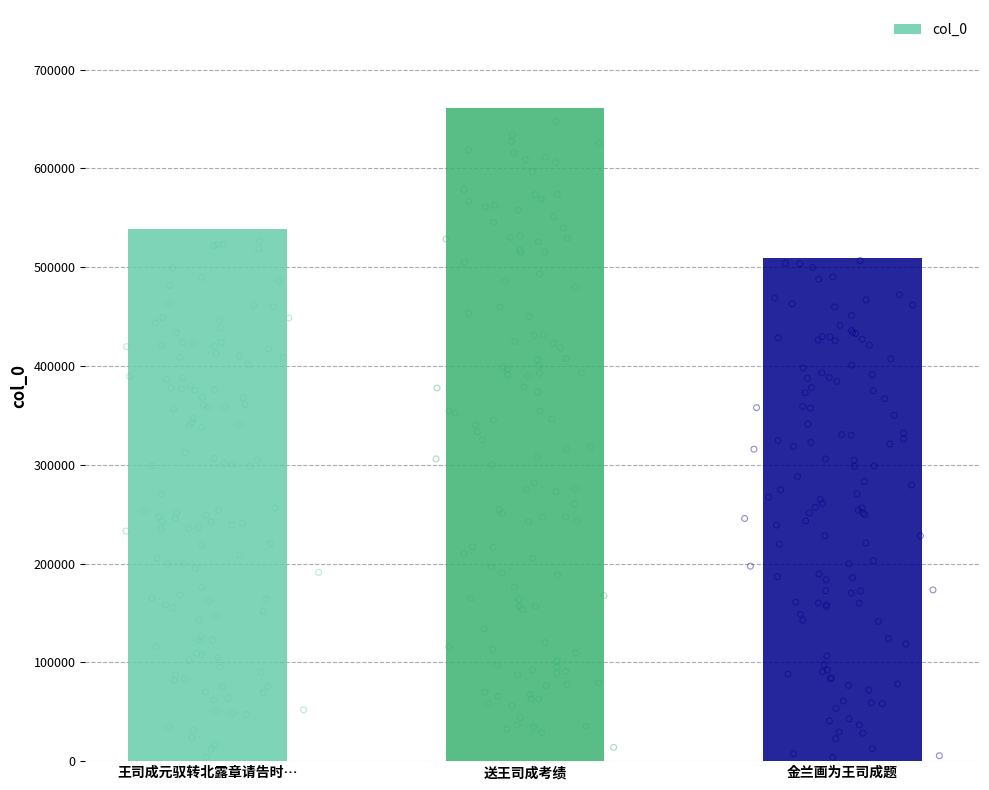

Which has a higher value, 送王司成考绩 or 金兰画为王司成题?

送王司成考绩